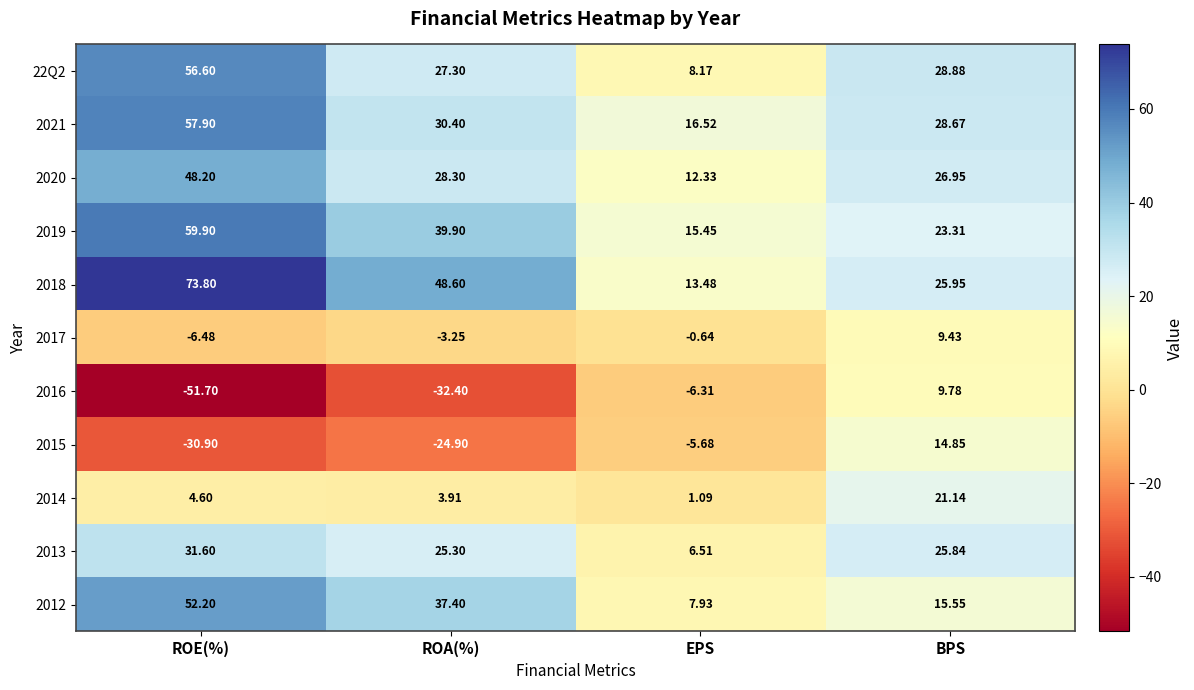

At which label does 2018 reach its minimum?

EPS